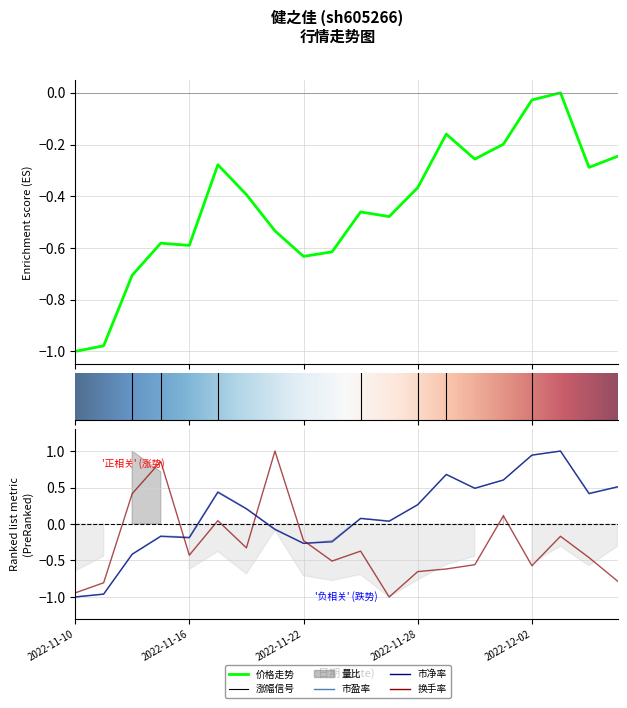

True or false: 价格 has more than 0 points higher than both neighbors.

True